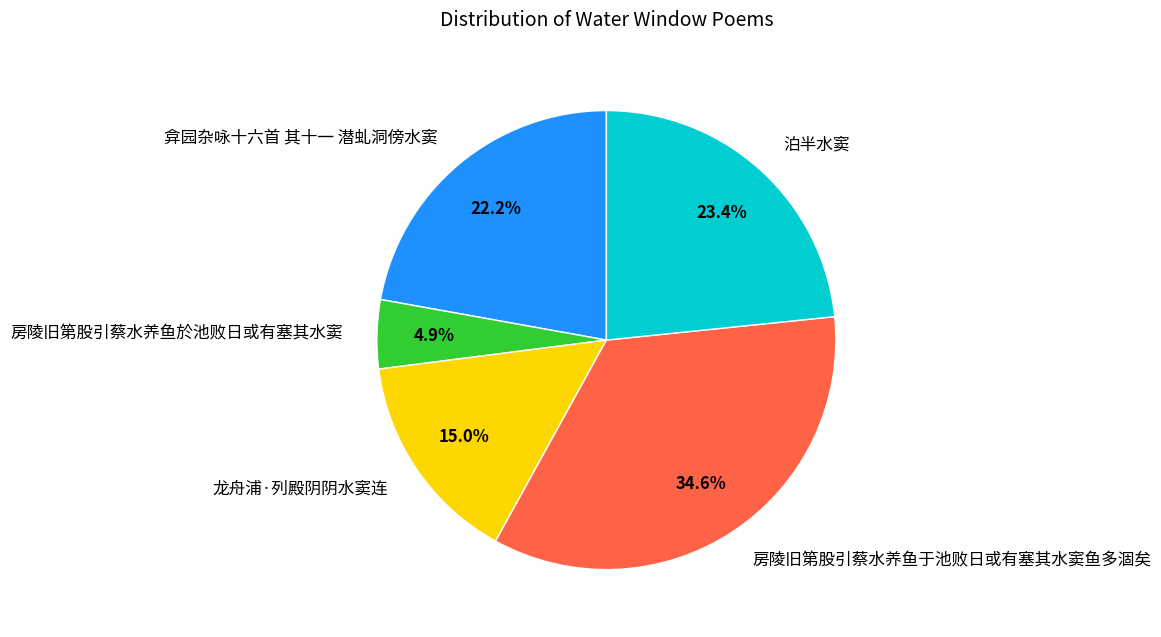

Approximately how many times larger is the value at 房陵旧第股引蔡水养鱼於池败日或有塞其水窦 compared to 泊半水窦?

0.2